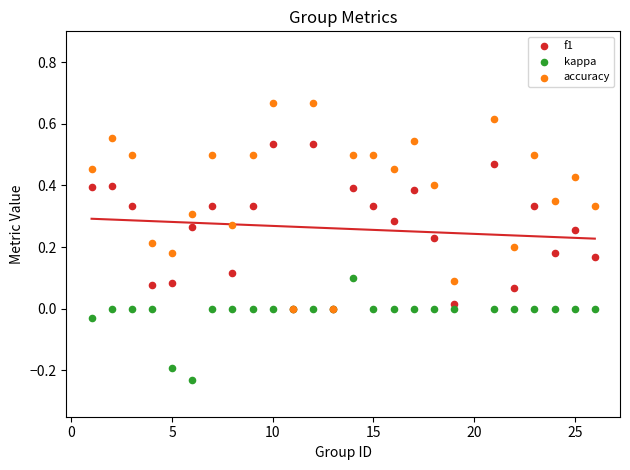

Which series has the widest spread of Y values?

accuracy